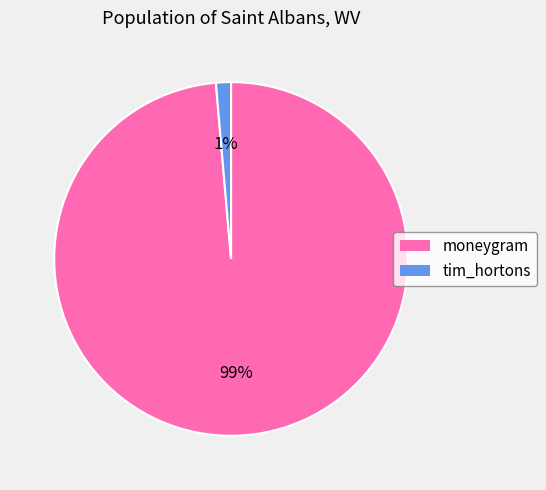

True or false: moneygram accounts for 89% of the total.

False